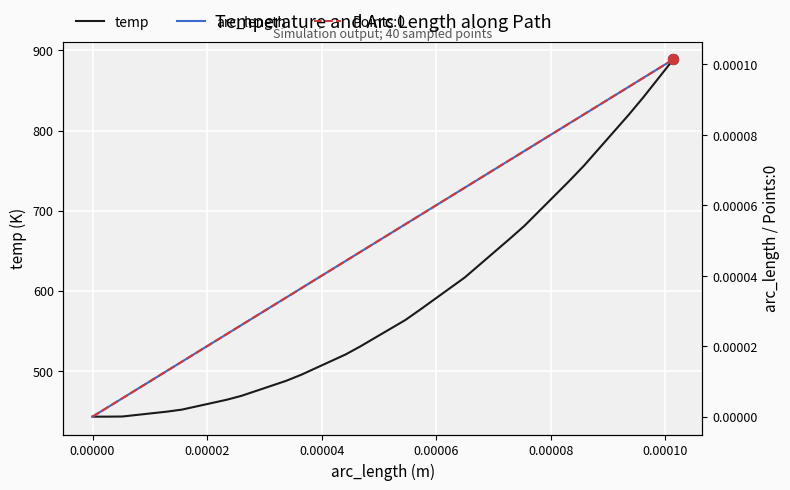

At how many categories does at least one series exceed 35?

40